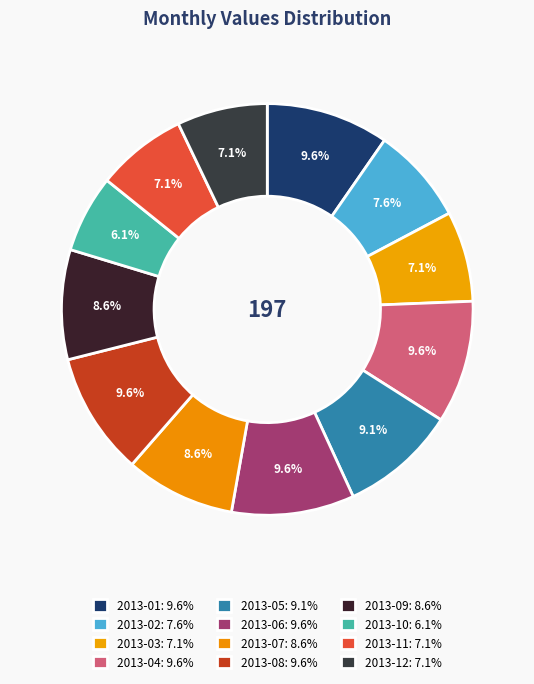

True or false: 2013-03 accounts for 7% of the total.

True